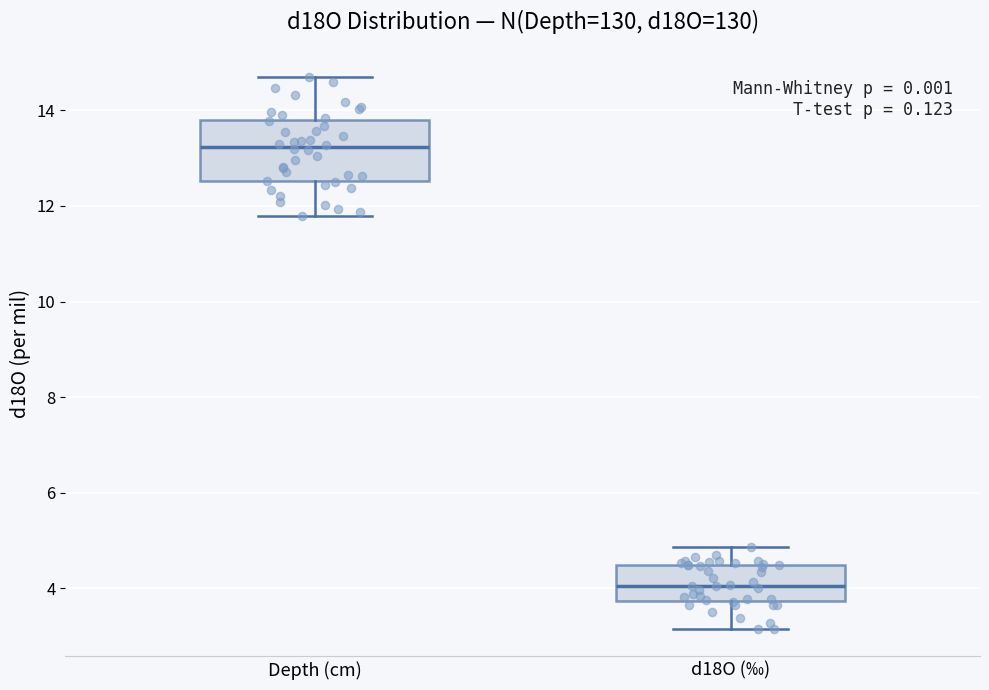

Reading left to right, transcribe this box plot: for each box, give where its median line is, the range the box spans, and where its two whiskers end, as read against the y-axis. The values are not printed on the chart, so give them approximately, as read against the axis.

Depth (cm): median 13.2, box 12.6 to 13.8, whiskers 11.8 to 14.6
d18O (‰): median 4.0, box 3.8 to 4.4, whiskers 3.2 to 4.8